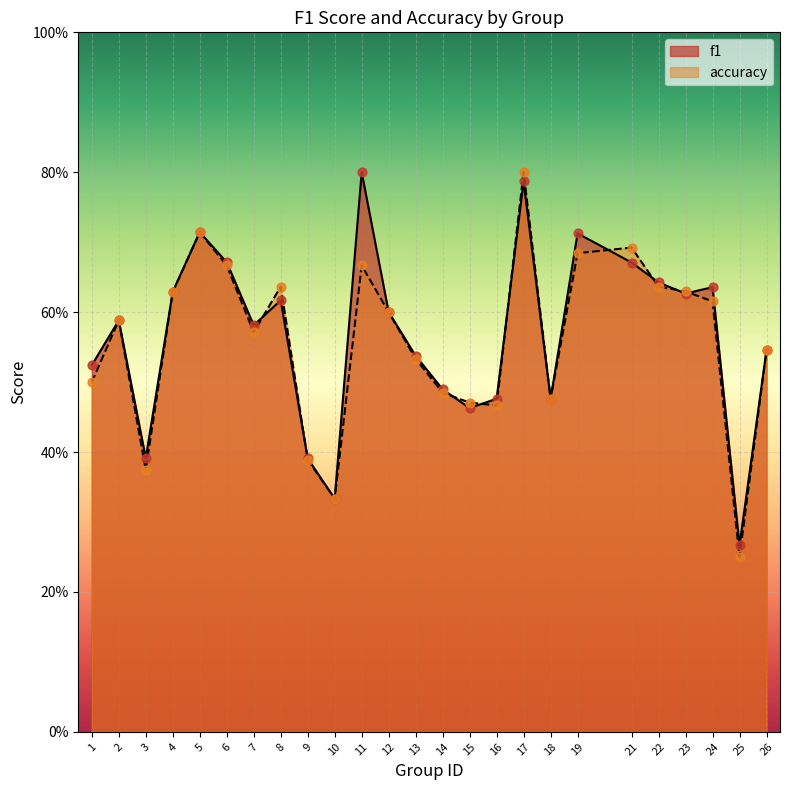

Which series reaches the minimum Y coordinate?

accuracy